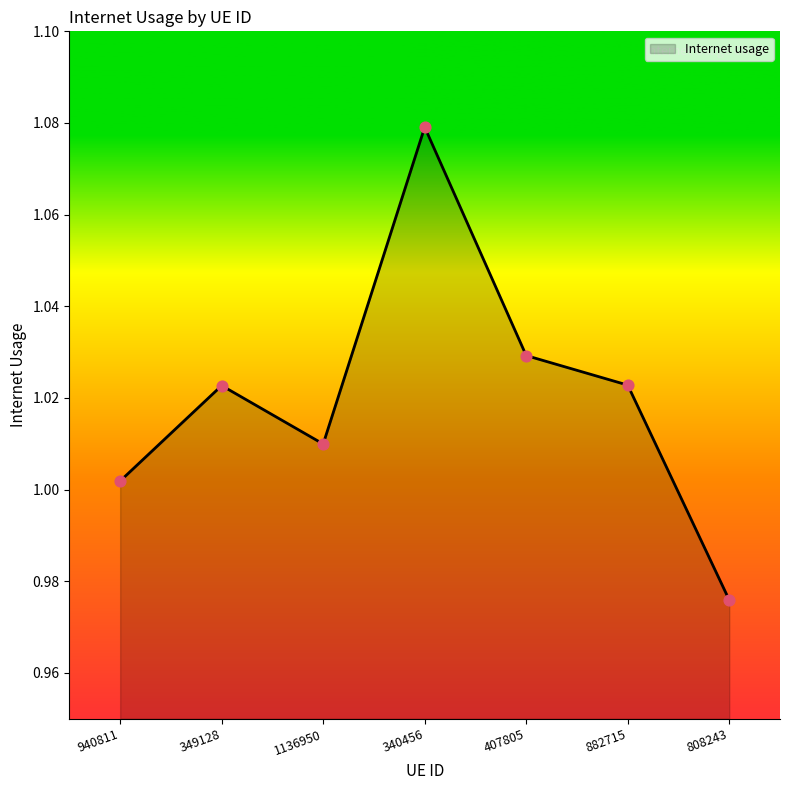

Between 407805 and 808243, which is larger?

407805